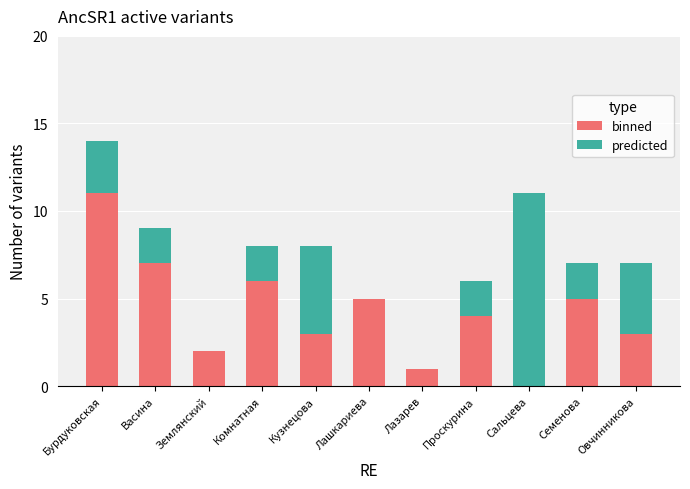

What is the total value across all series at Кузнецова?

8